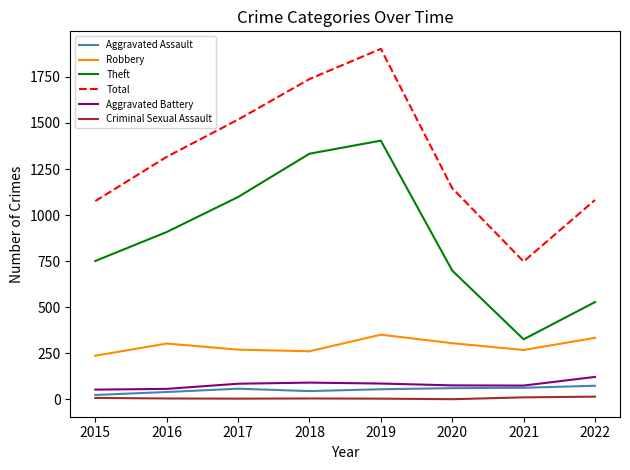

What is the difference between the maximum and minimum values in the Theft series?

1078